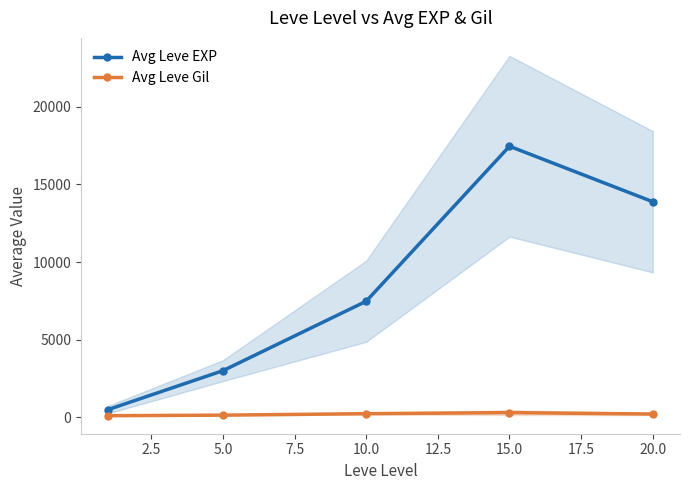

What is the highest value of the Avg Leve EXP series?

17445.0